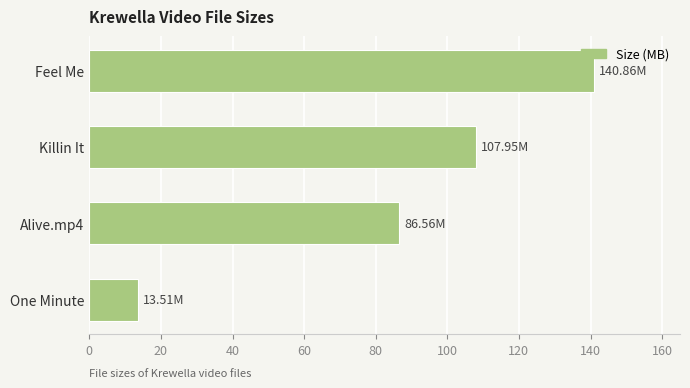

Between Feel Me and One Minute, which is larger?

Feel Me